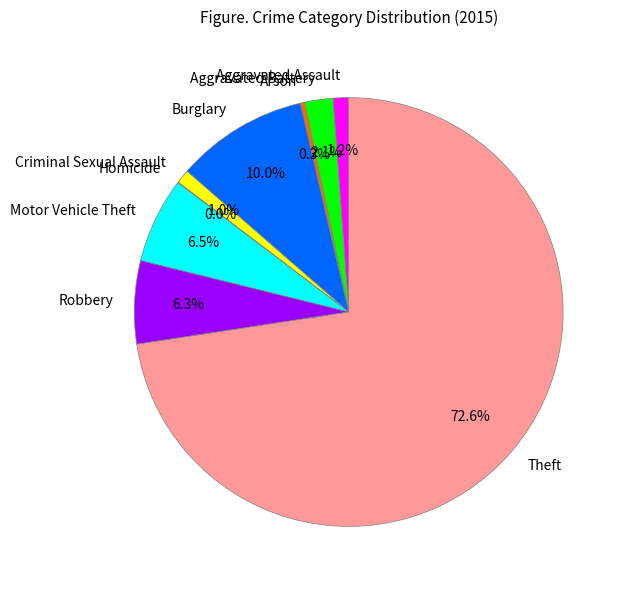

True or false: Aggravated Assault accounts for 11% of the total.

False